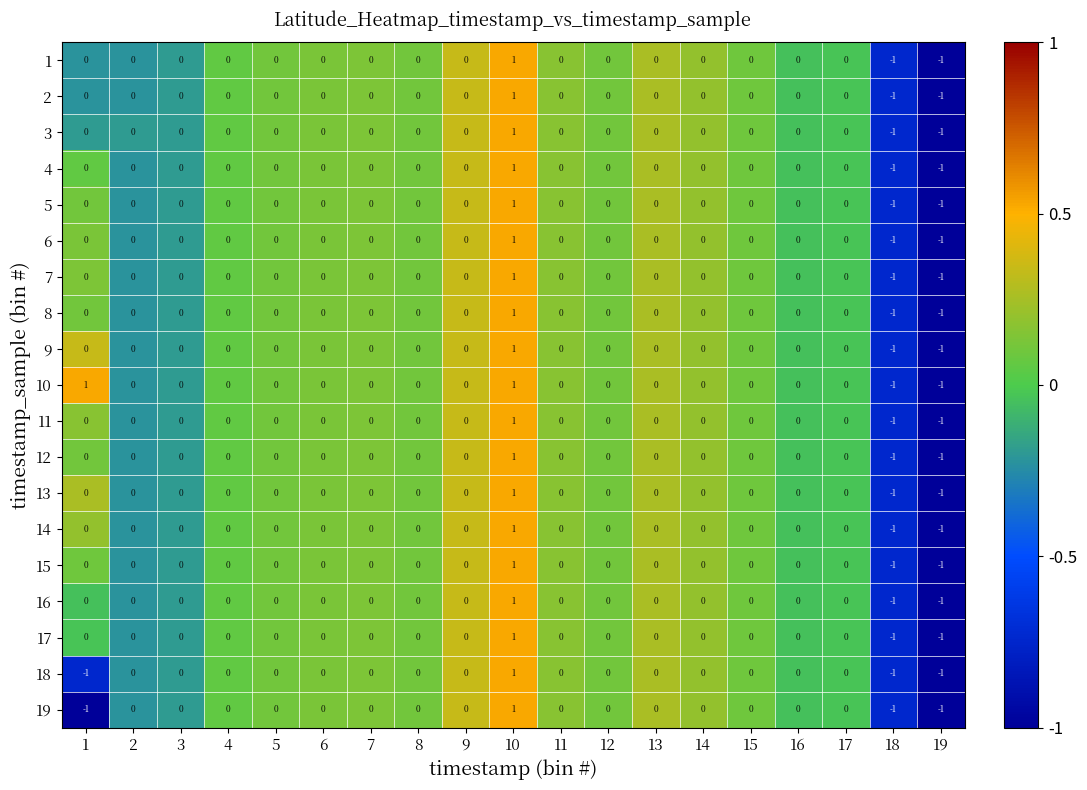

At which category is the sum across all series the highest?

10